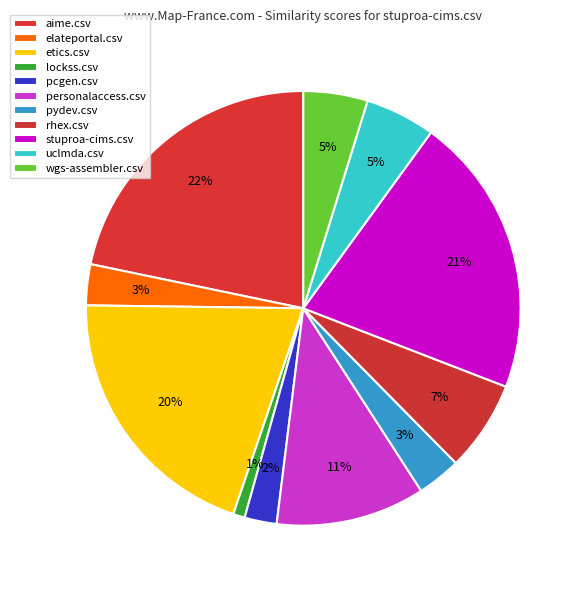

To the nearest percent, what percentage of the pie is etics.csv?

20%